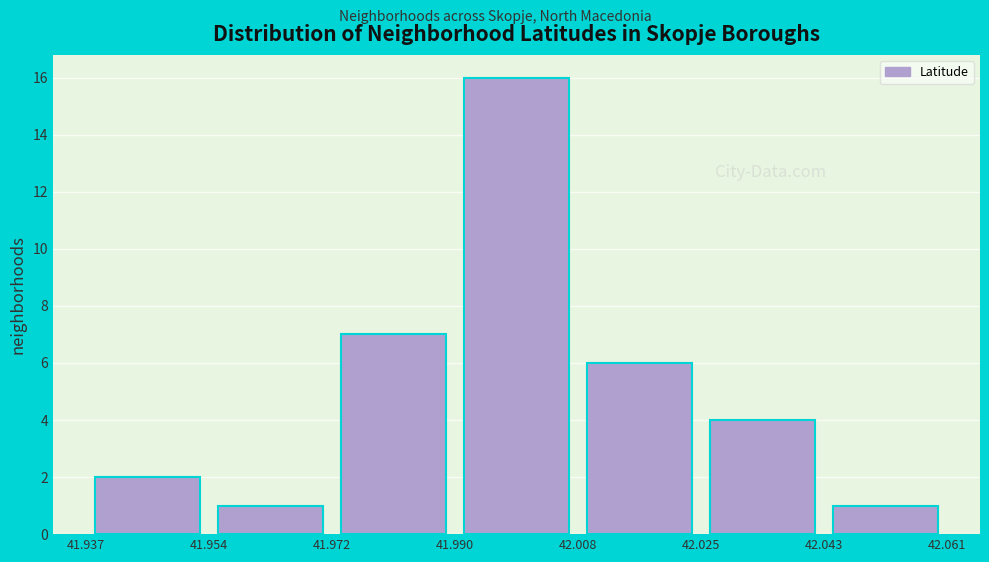

Which range on the x-axis has the tallest bar?

41.990 to 42.008